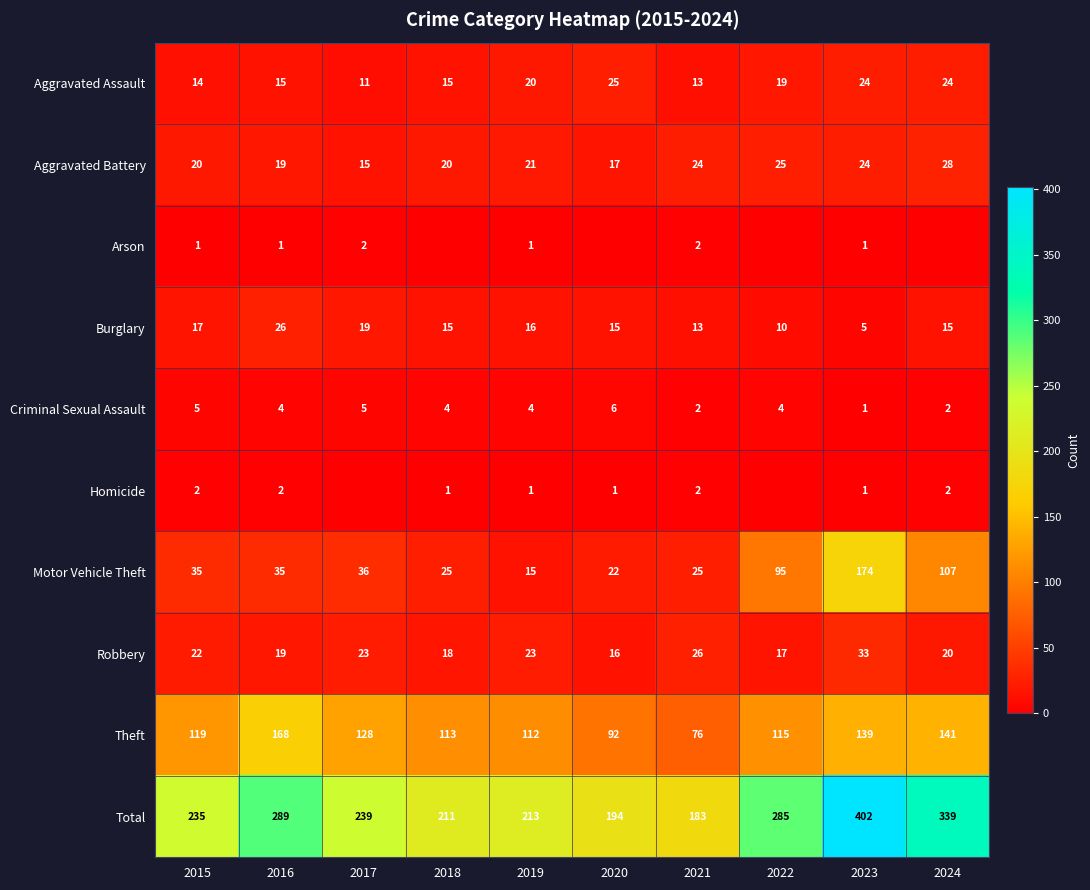

How many data points in Robbery are less than 22?

5